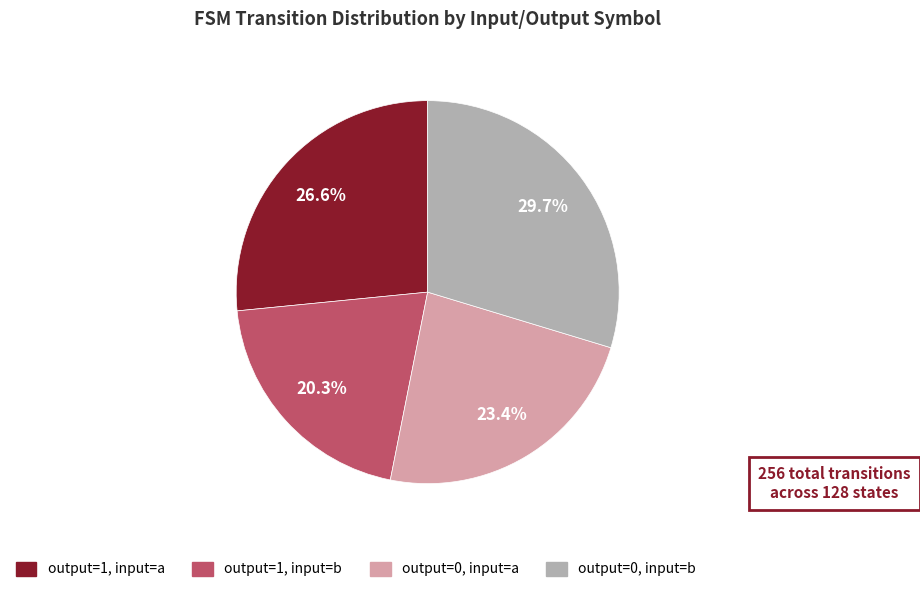

Which category has the smallest portion of the pie?

output=1, input=b